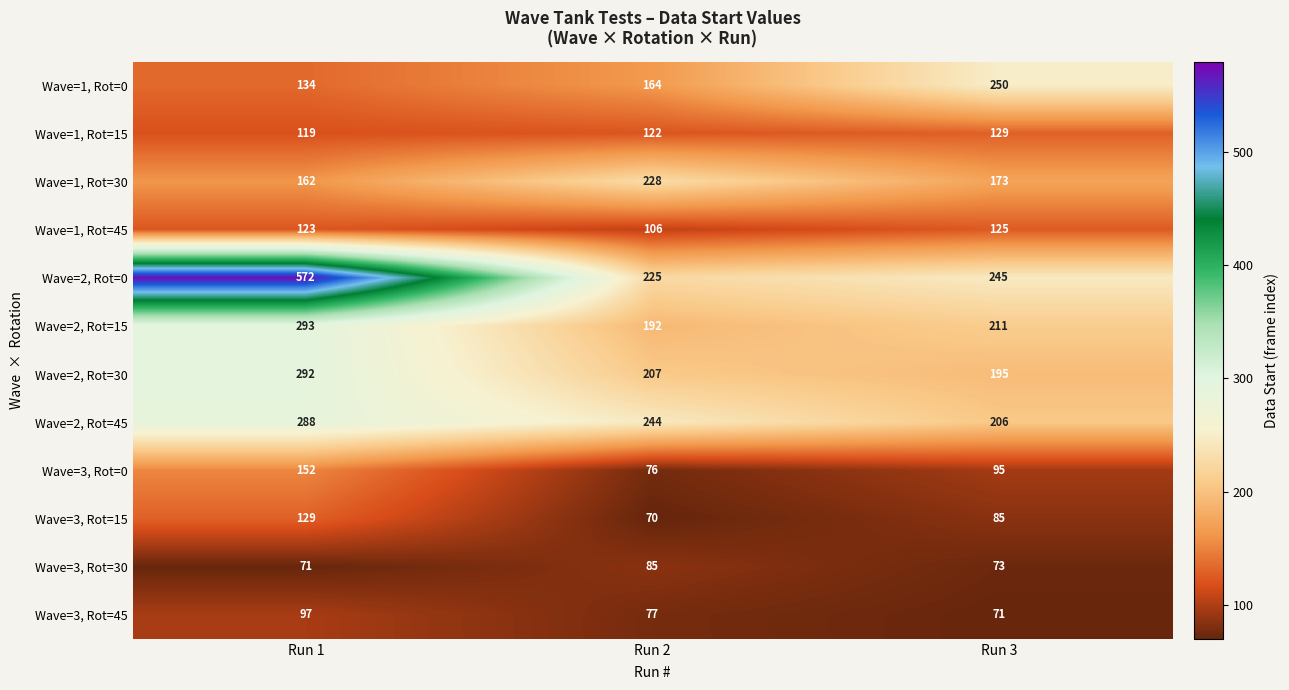

How many data points in Wave=2, Rot=15 are less than 211?

1